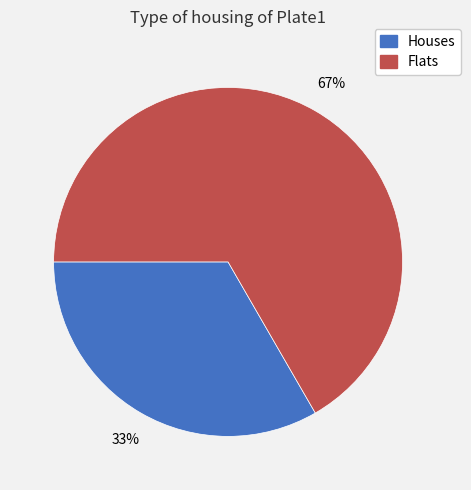

How many slices are in this pie chart?

2